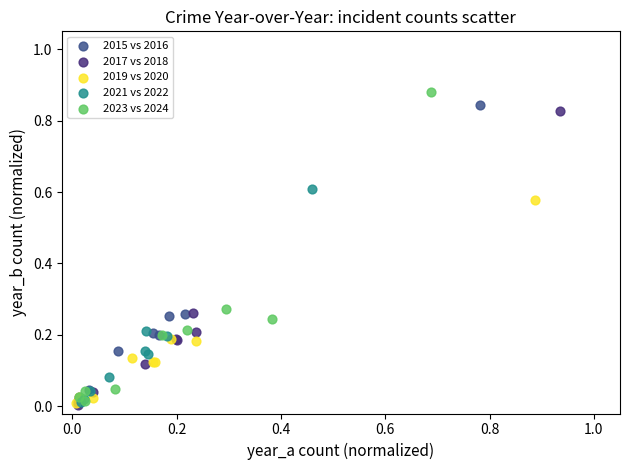

Which series has the largest Y range (max minus min)?

2023 vs 2024